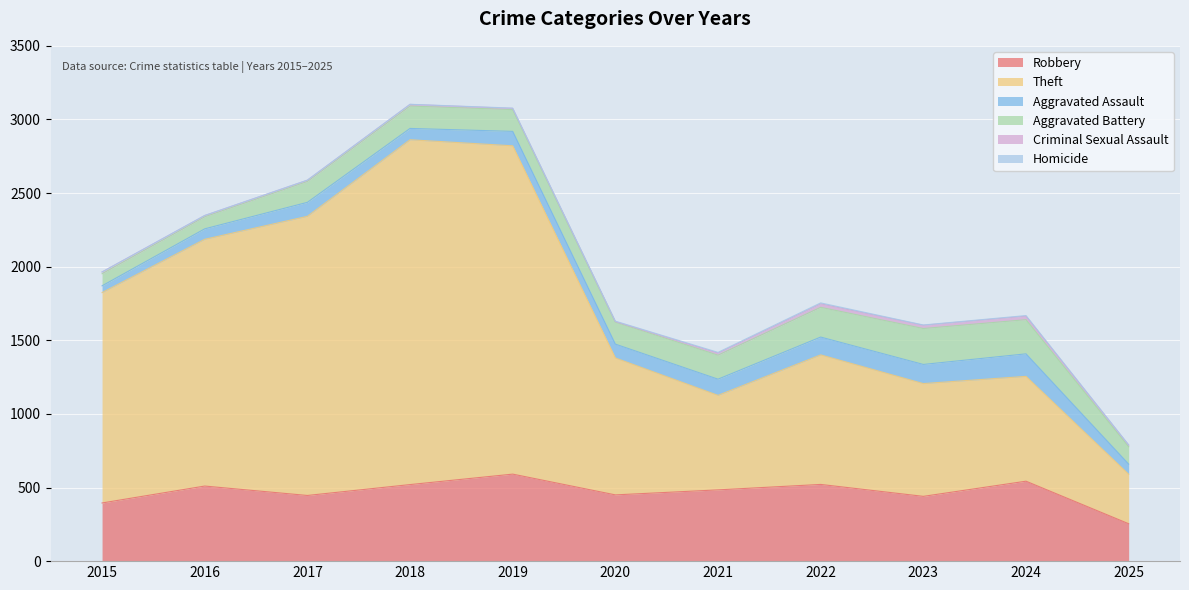

What is the value of the Theft point at the 9th from the left?

766